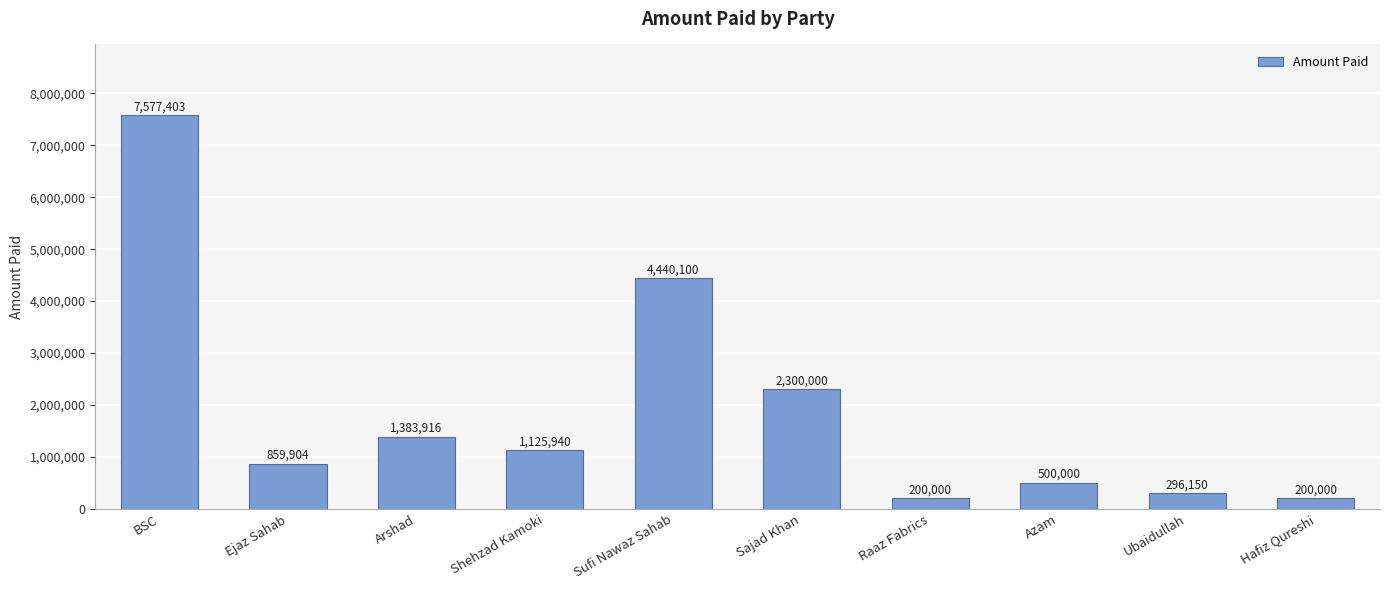

Read the value at Azam.

500000